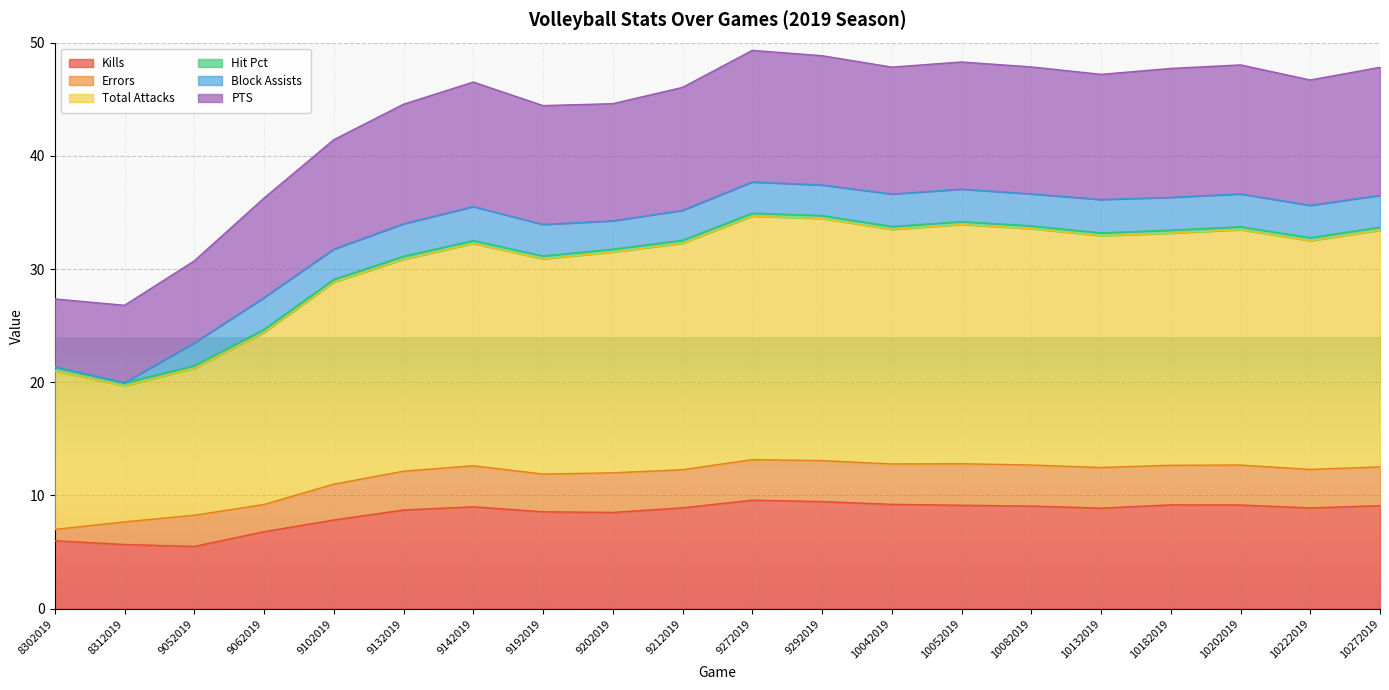

What is the sum of the Kills values at 10042019 and 8312019?

14.9